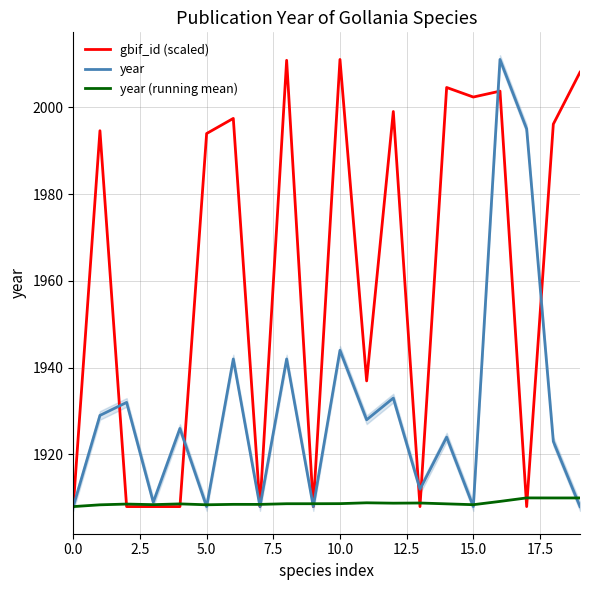

What is the highest value of the gbif_id (scaled) series?

2011.0